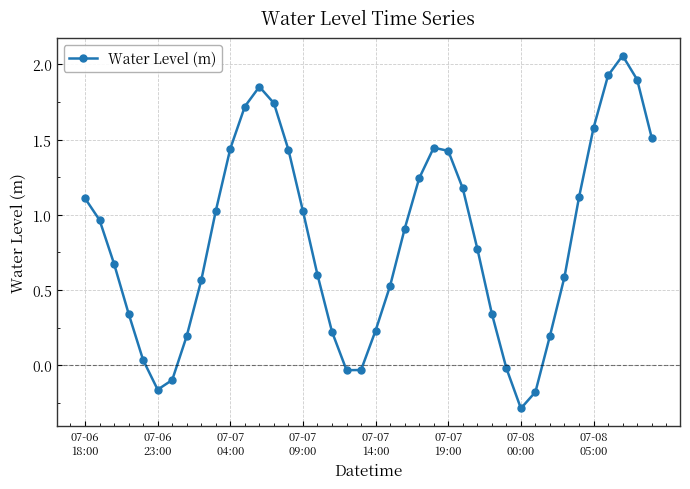

What is the difference between the maximum and minimum values?

2.3